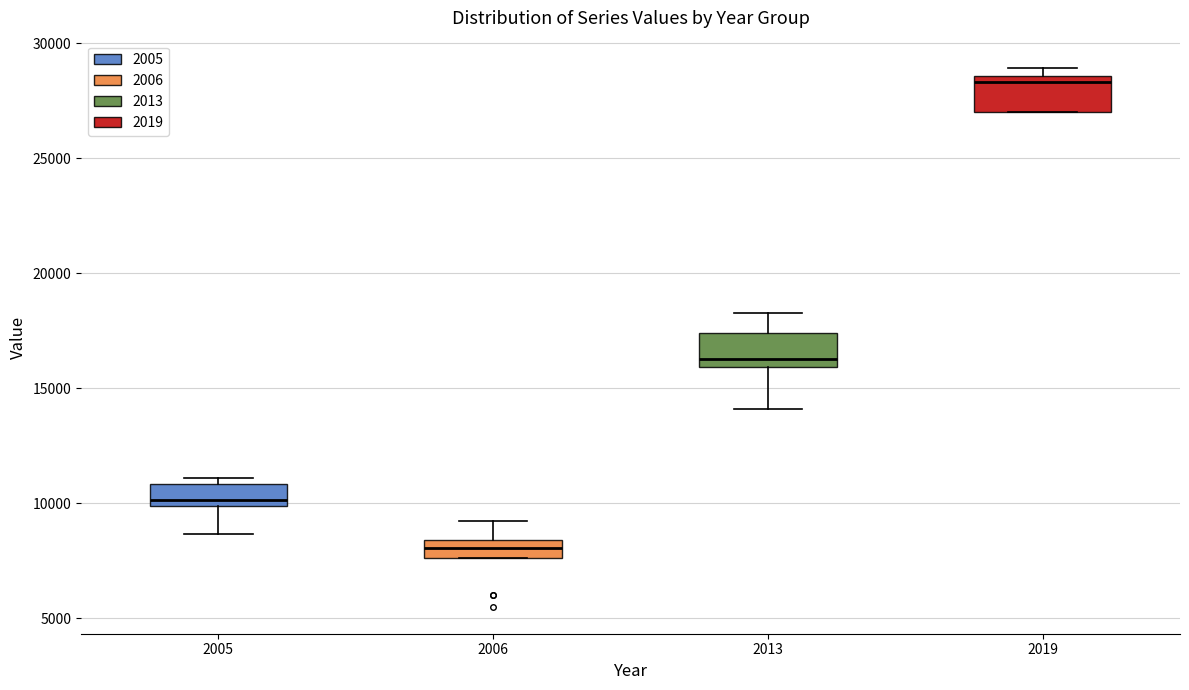

Reading left to right, transcribe this box plot: for each box, give where its median line is, the range the box spans, and where its two whiskers end, as read against the y-axis. The values are not printed on the chart, so give them approximately, as read against the axis.

2005: median 10000 (just above the box's lower edge), box 10000 to 11000, whiskers 8500 to 11000 (just above the box's upper edge)
2006: median 8000, box 7500 to 8500, whiskers 7500 to 9000
2013: median 16500, box 16000 to 17500, whiskers 14000 to 18500
2019: median 28500 (just below the box's upper edge), box 27000 to 28500, whiskers 27000 to 29000